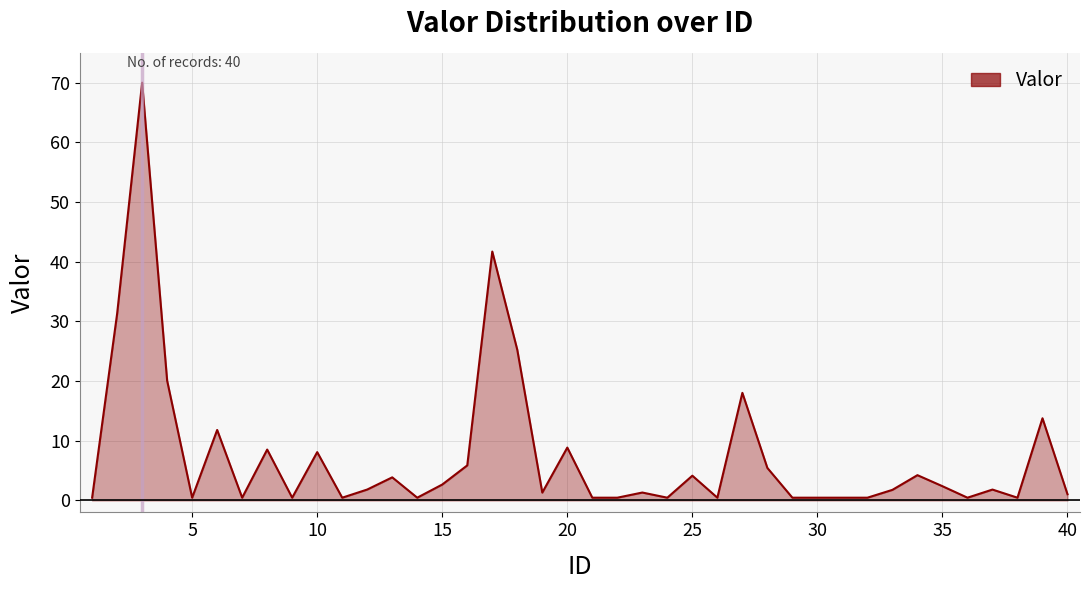

Does the chart display data point markers on the line(s)?

No